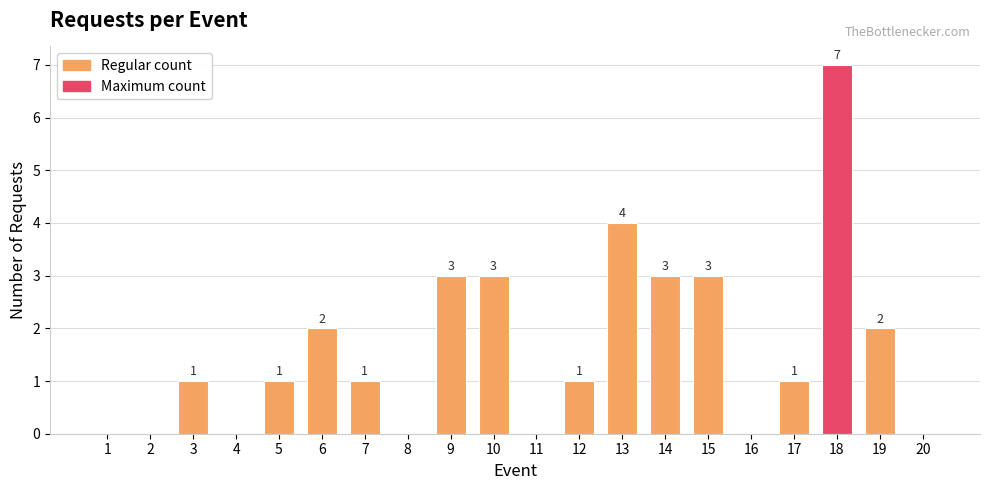

What is the sum of all values?

32